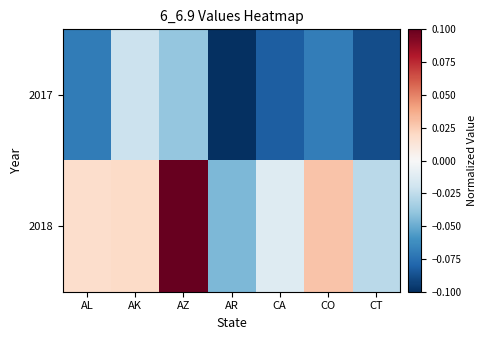

What is the total value across all series at CT?

-0.1